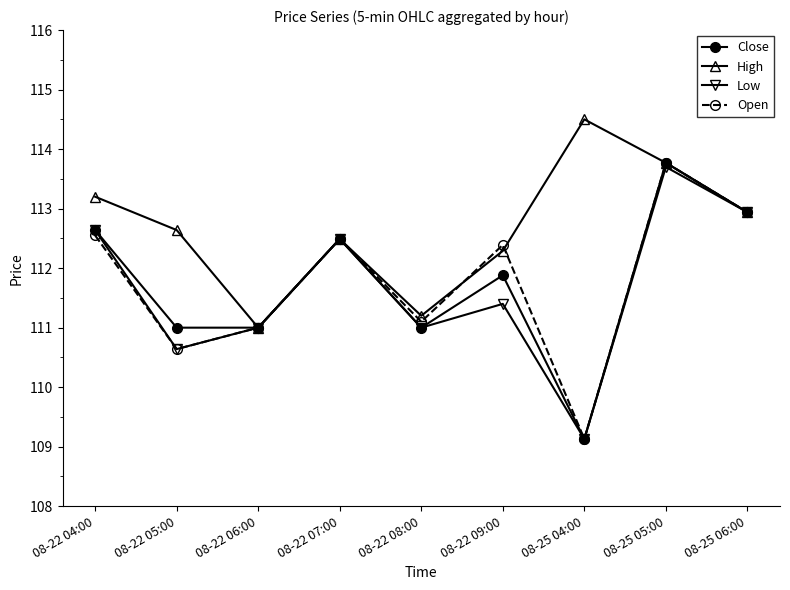

How many interior local peaks does the Close series have?

3